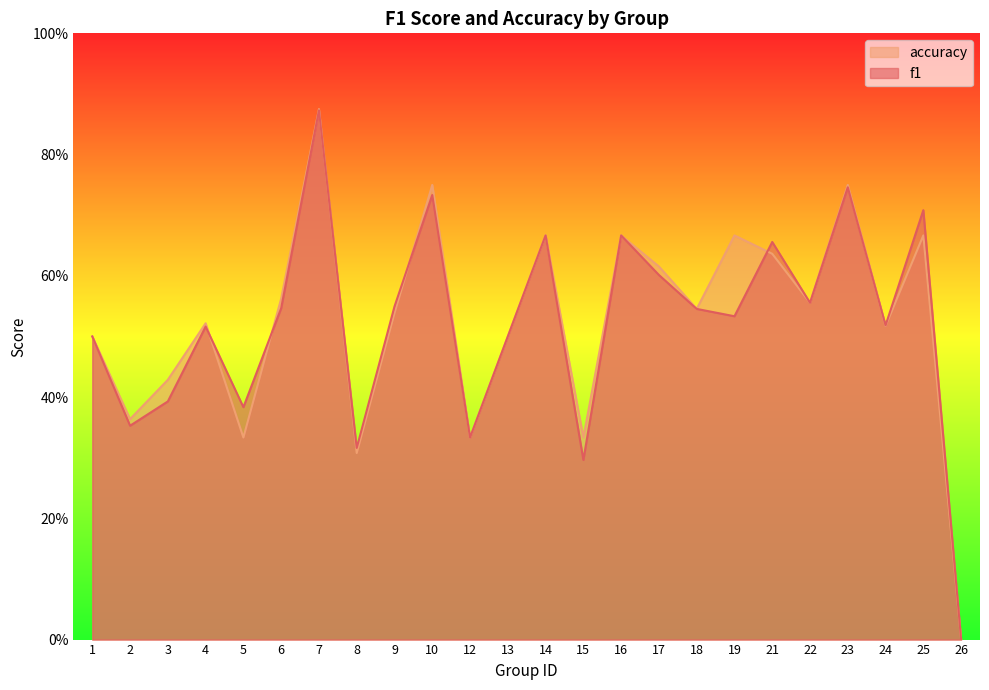

At which category is the sum across all series the highest?

7